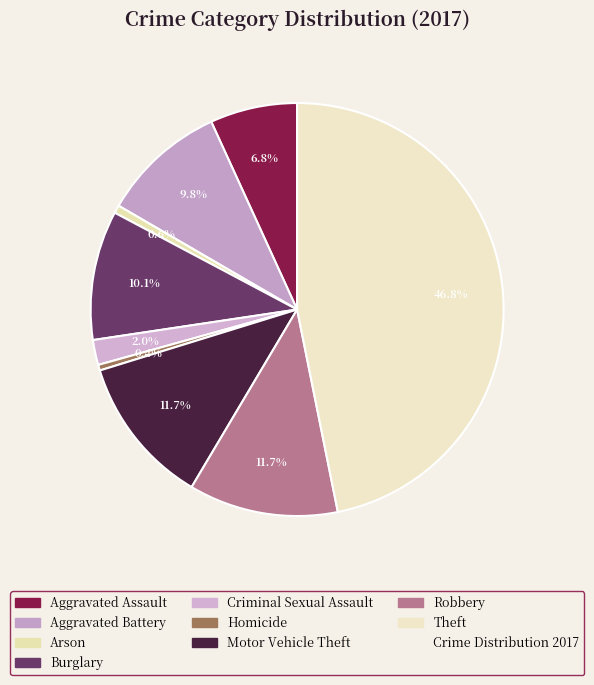

Count the number of slices in the pie.

9